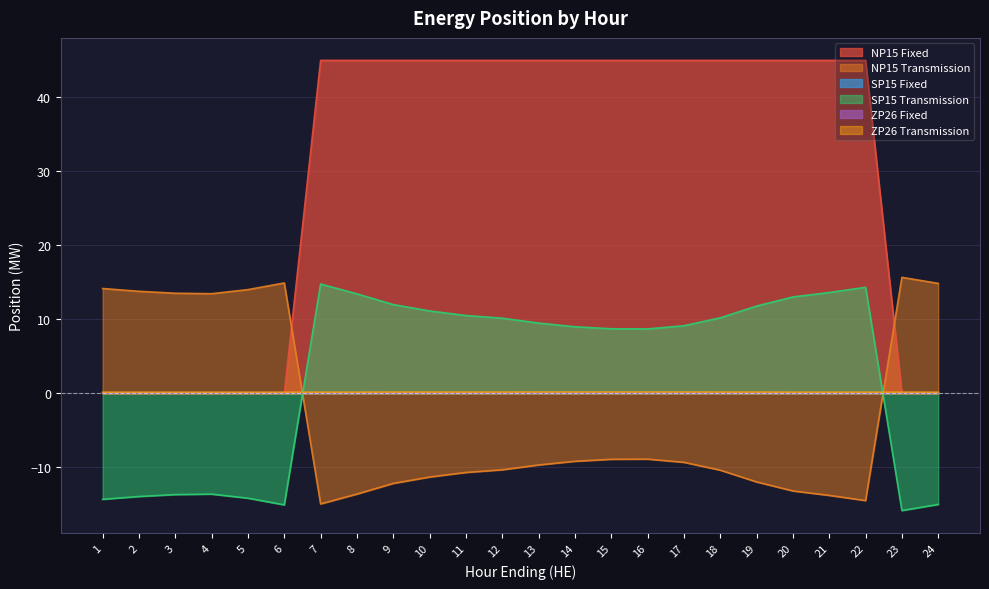

What is the value of the SP15 Transmission point at the 4th from the left?

-13.6